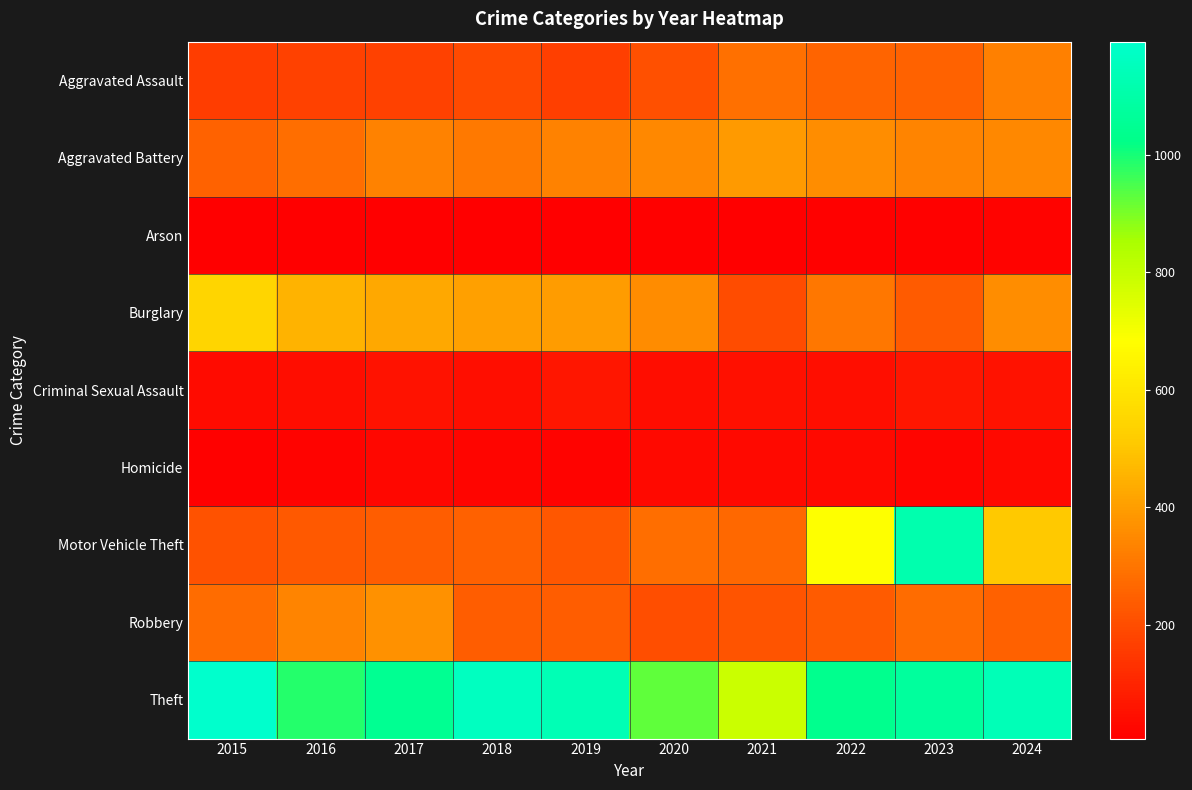

What is the total value across all series at 2024?

3036